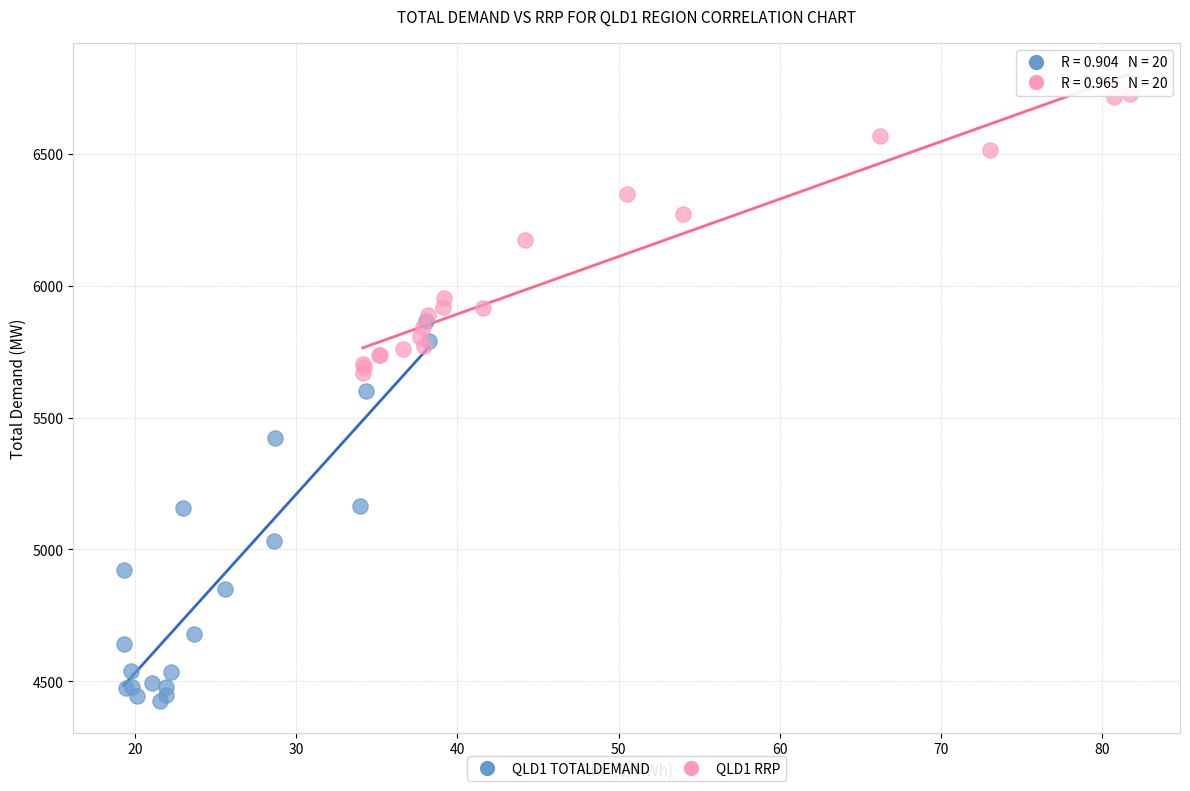

Which series has the widest spread of Y values?

QLD1 TOTALDEMAND